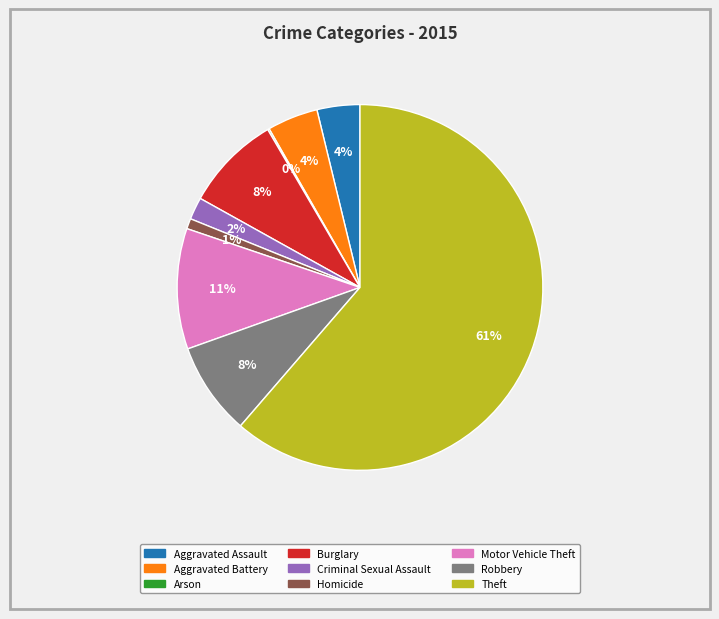

Which has a higher value, Homicide or Criminal Sexual Assault?

Criminal Sexual Assault